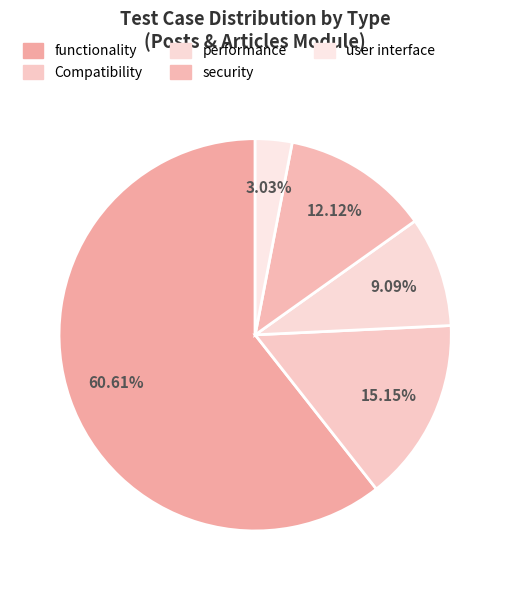

Which slice is the largest?

functionality